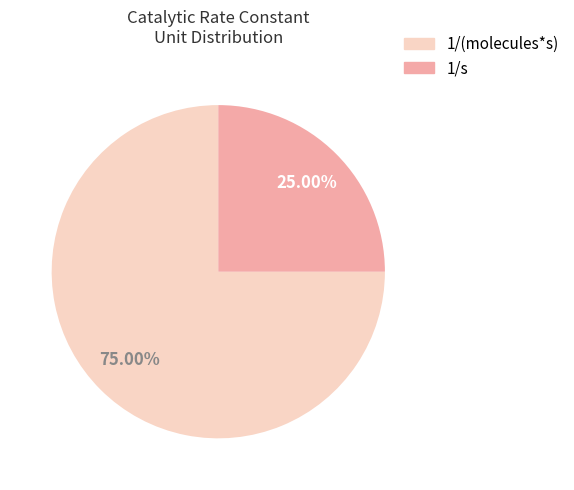

Is there any slice that represents more than half of the pie?

Yes